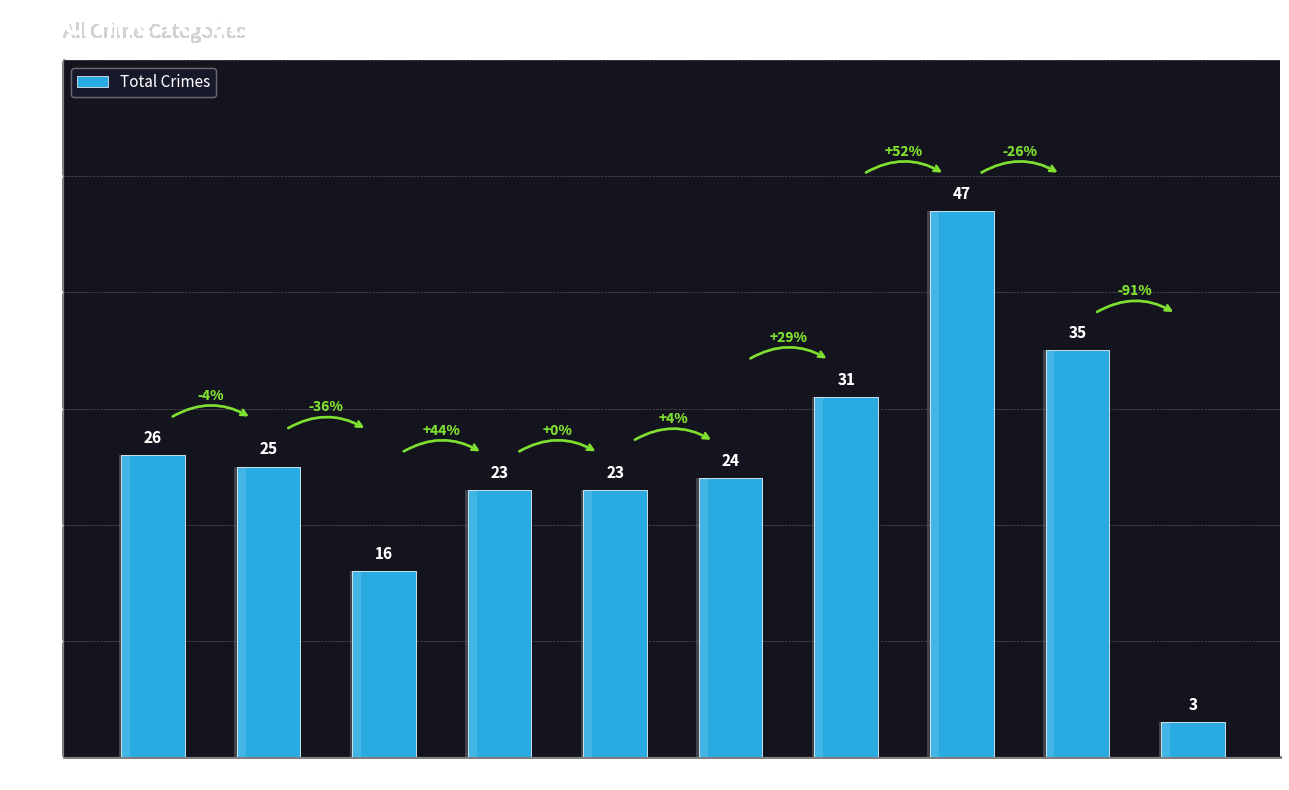

Does the chart contain stacked bars?

No